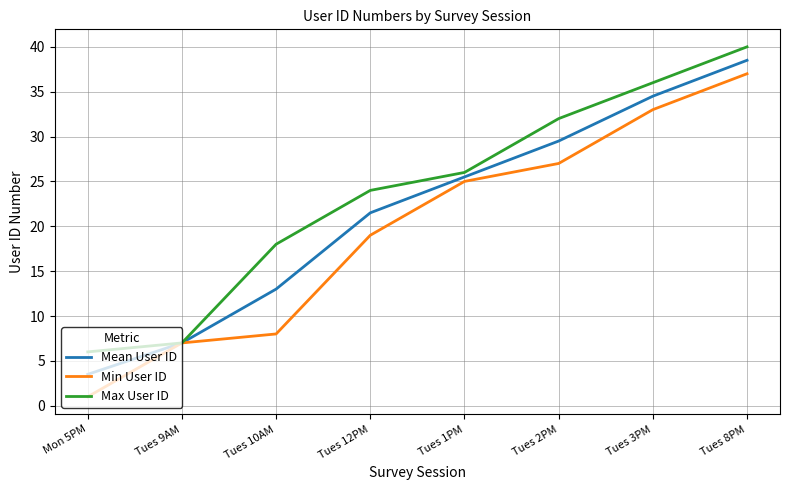

What is the difference between the Min User ID values at Tues 2PM and Tues 3PM?

6.0